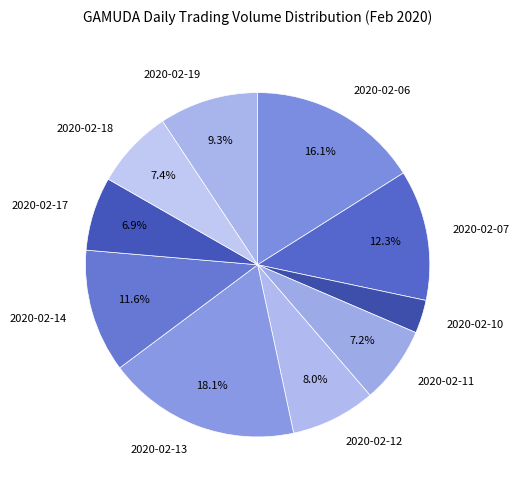

Which slice is the smallest?

2020-02-10